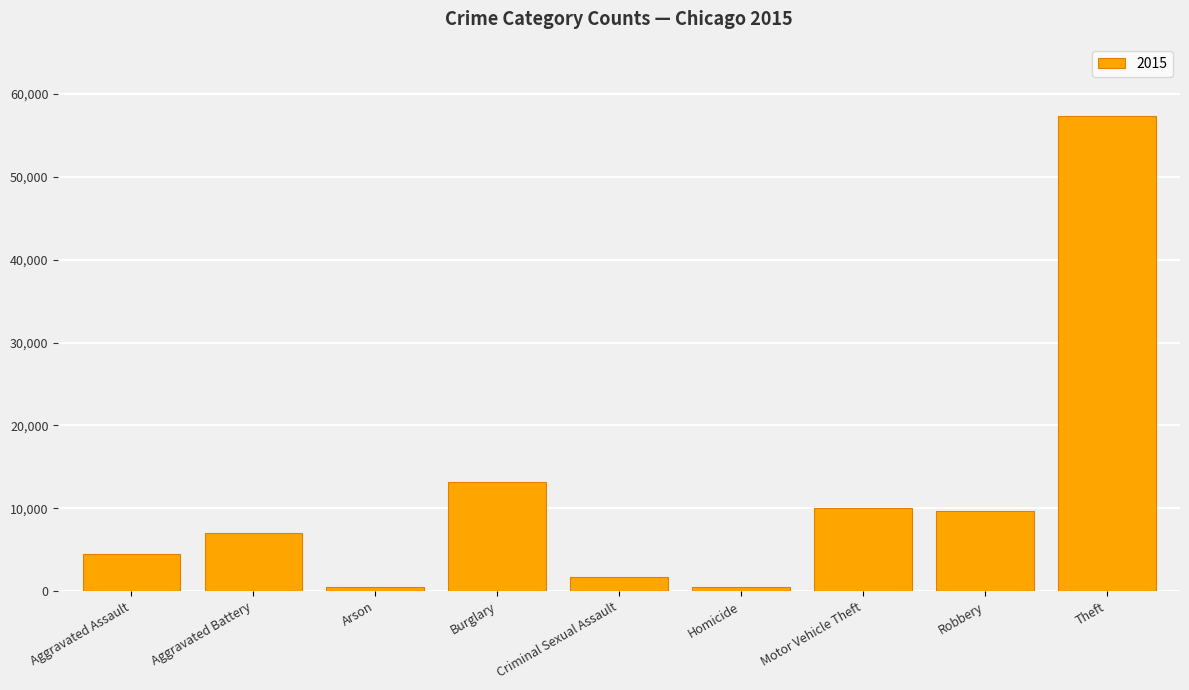

Which has a higher value, Aggravated Assault or Motor Vehicle Theft?

Motor Vehicle Theft